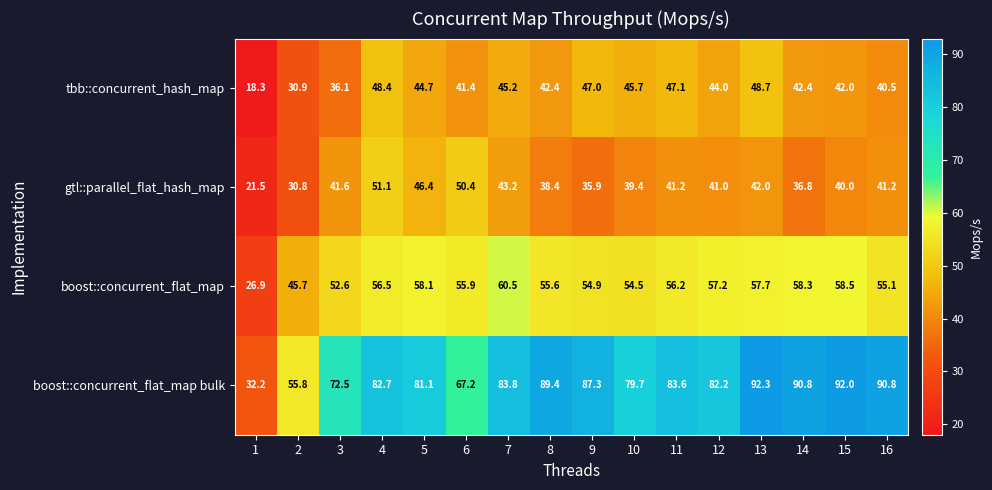

Is it true that gtl::parallel_flat_hash_map equals 41.0 at 12?

True